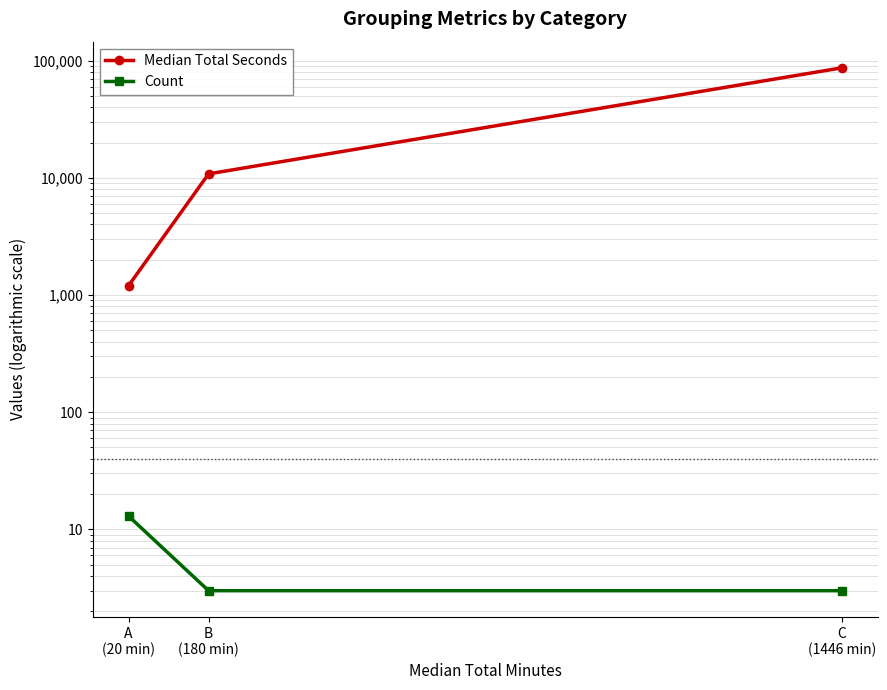

Reading left to right, extract all data points from this chart.

Median Total Seconds: 1200	10800	86760
Count: 13	3	3